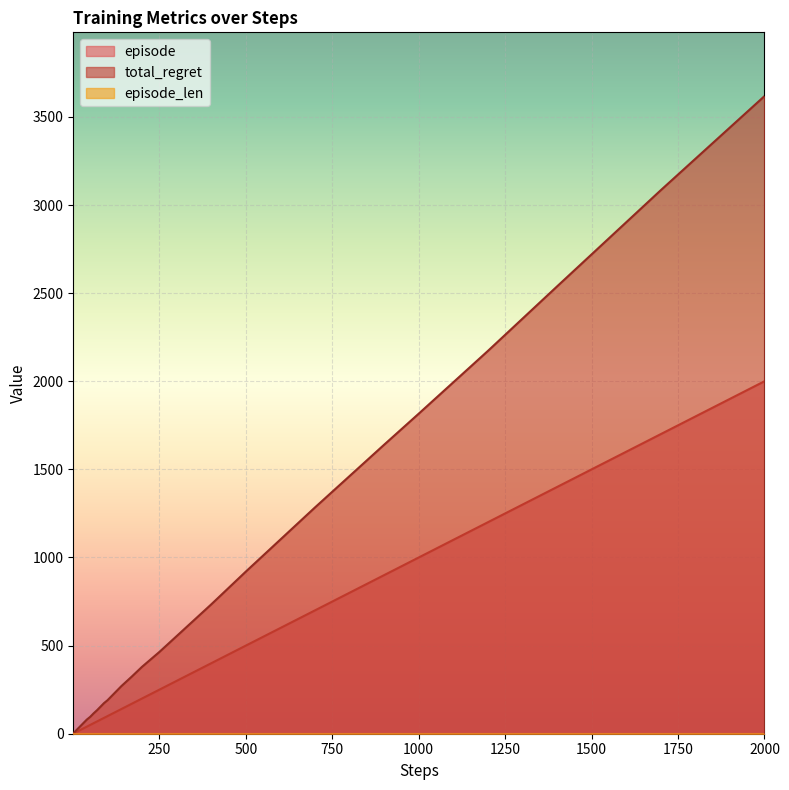

True or false: total_regret has more than 1 interior local peaks.

False